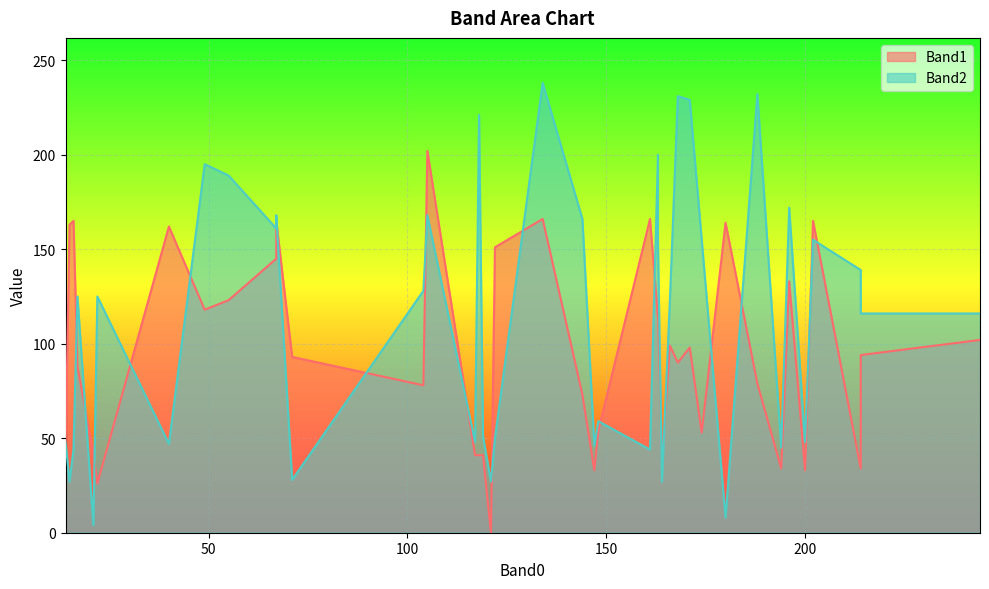

Which label corresponds to the smallest value in the chart?

121